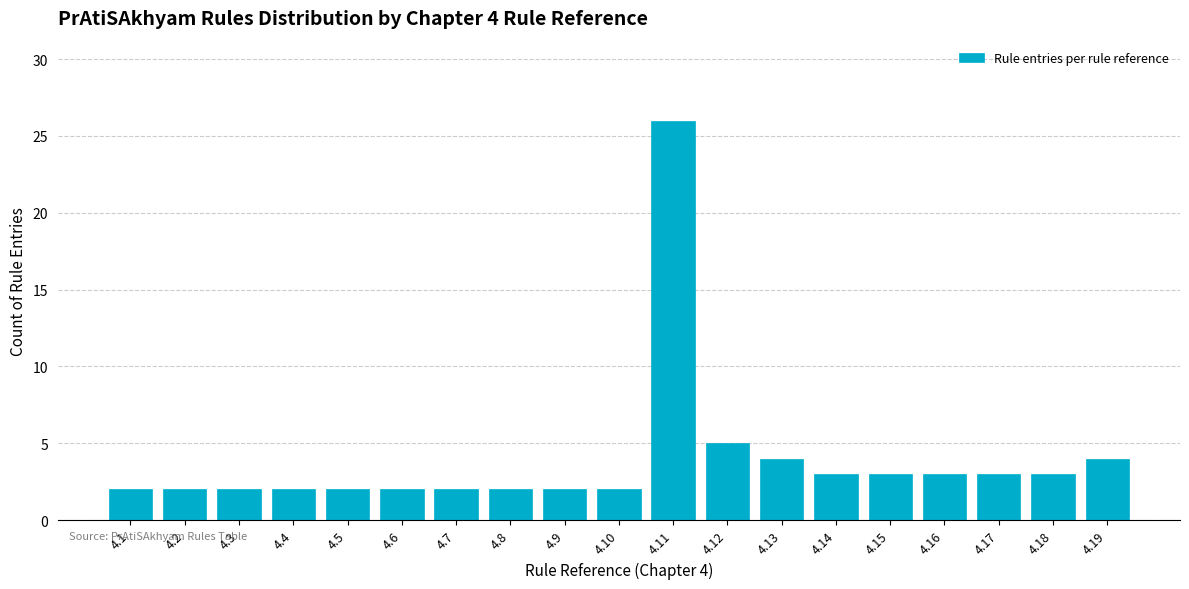

Reading left to right, transcribe all the data shown in this chart.

2	2	2	2	2	2	2	2	2	2	26	5	4	3	3	3	3	3	4